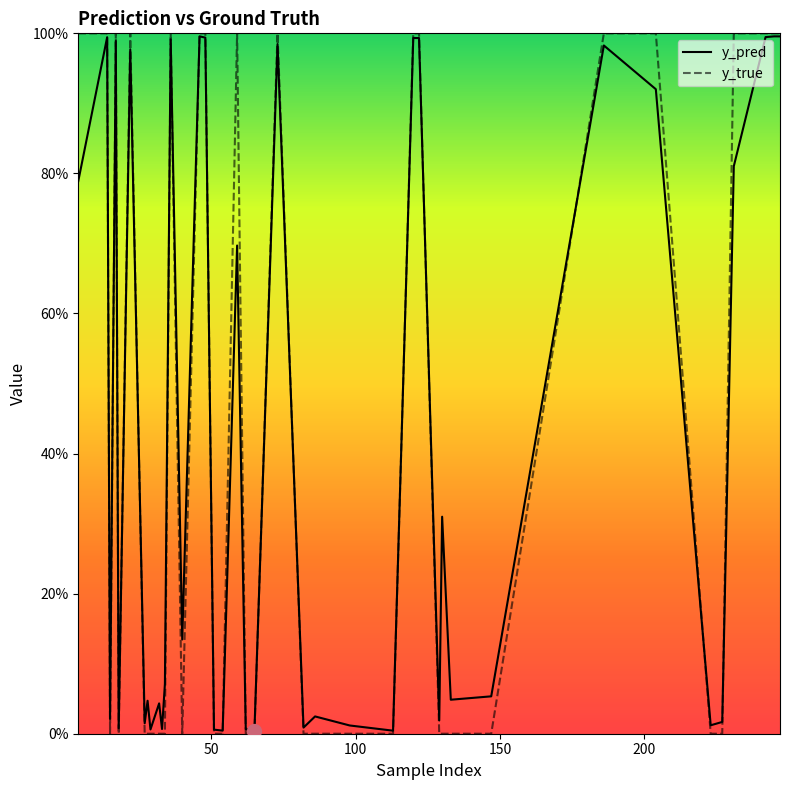

True or false: y_pred has more than 2 points higher than both neighbors.

True